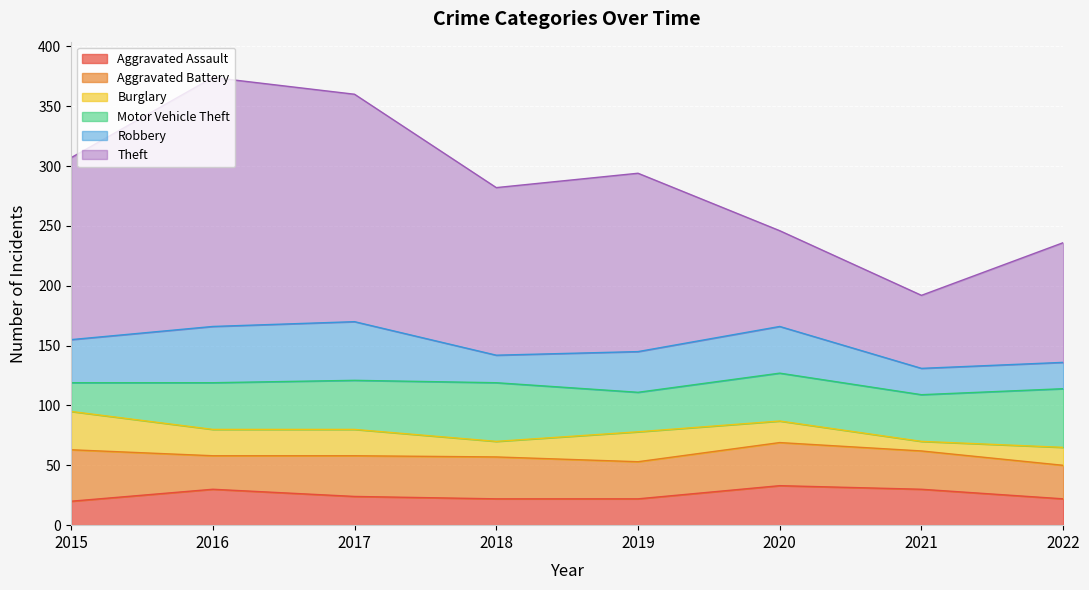

True or false: Aggravated Assault and Burglary intersect in this chart.

True